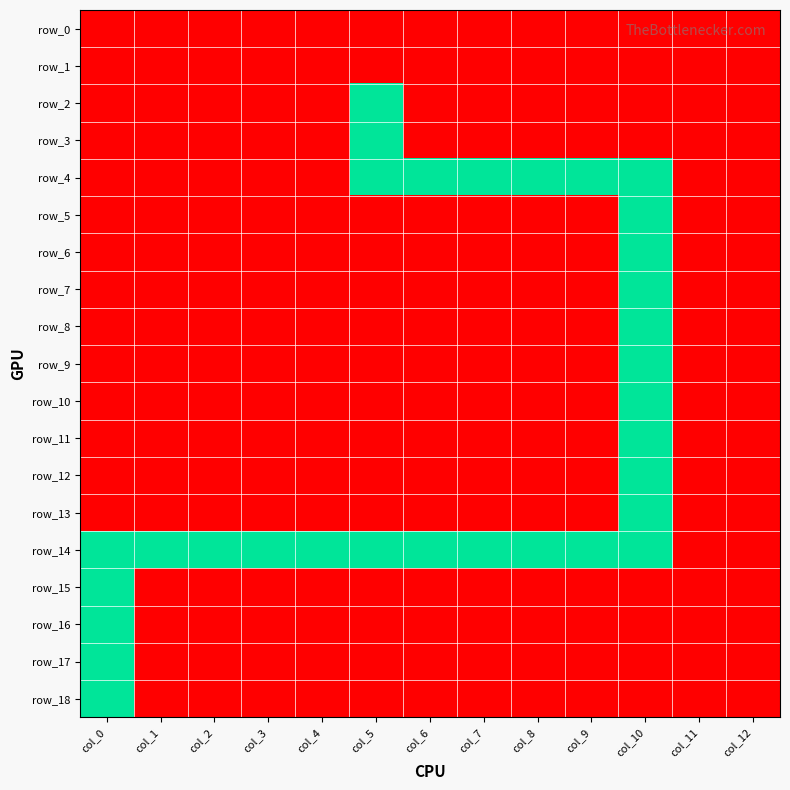

Rank the categories by row_10 value from highest to lowest.

col_10, col_0, col_1, col_2, col_3, col_4, col_5, col_6, col_7, col_8, col_9, col_11, col_12